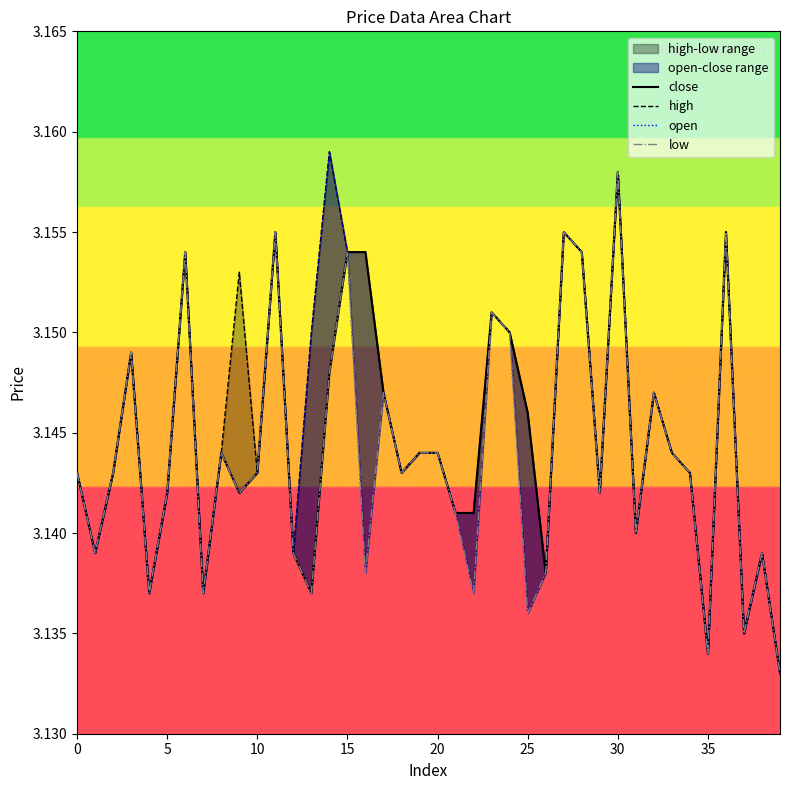

What is the total value across all series at 14?

12.6